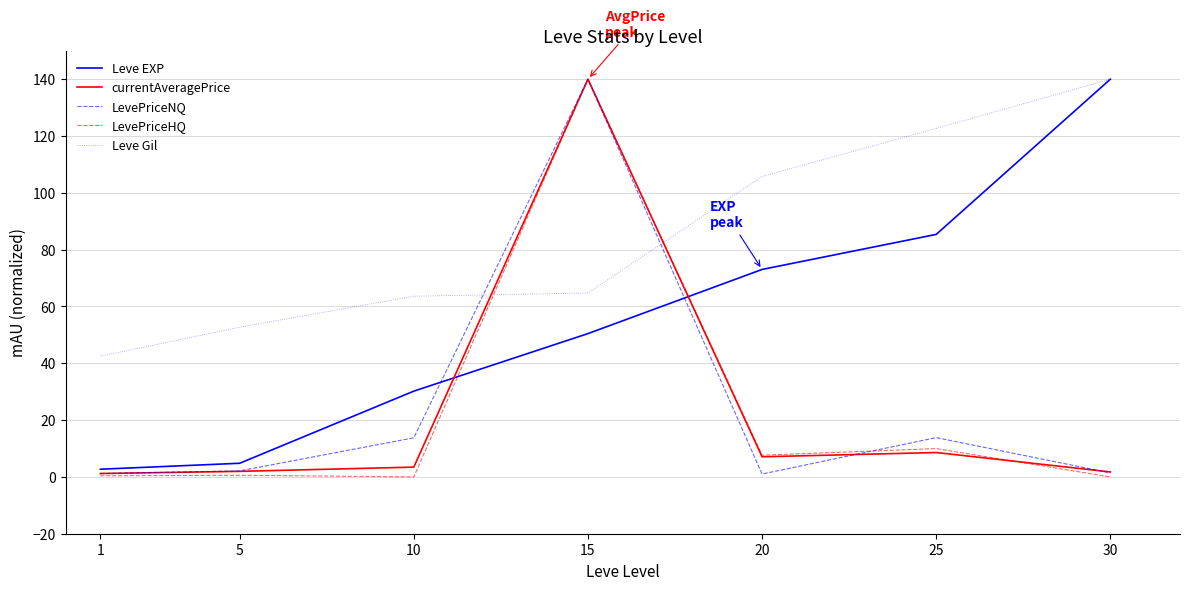

Is the value of LevePriceNQ at 10 greater than the value of Leve EXP at 5?

Yes